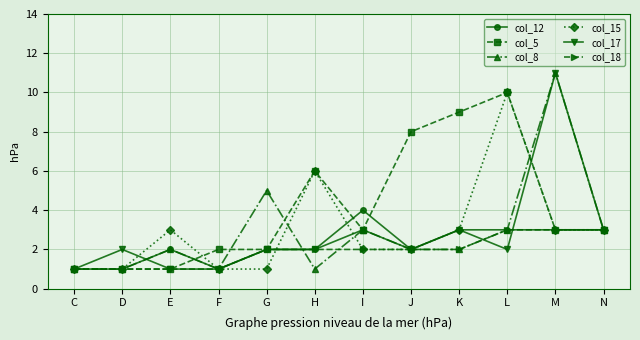

At which category does the chart reach its peak across all series?

M